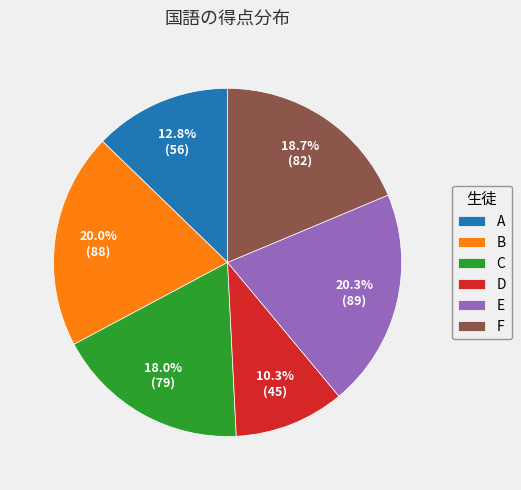

Count the number of slices in the pie.

6